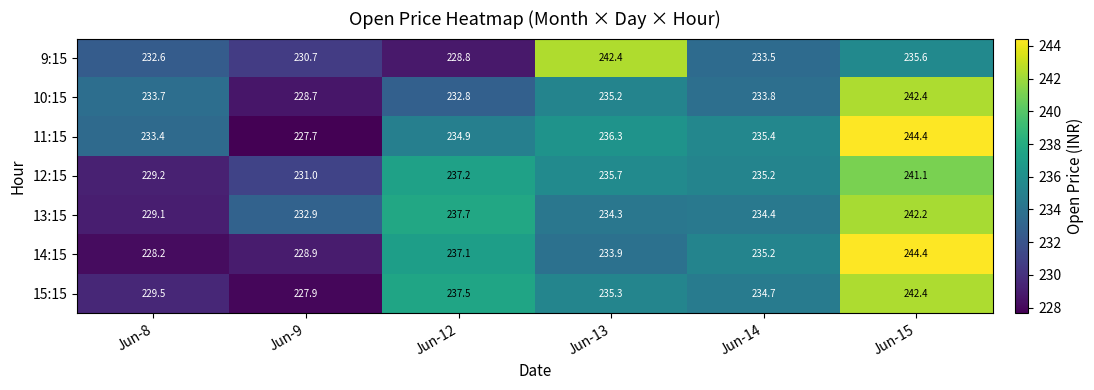

Between Jun-8 and Jun-9, which series saw the biggest shift?

11:15